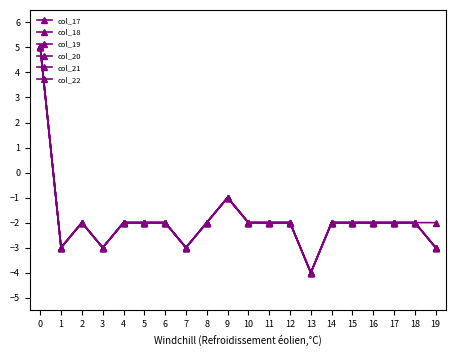

True or false: col_19 and col_20 cross at least once.

False